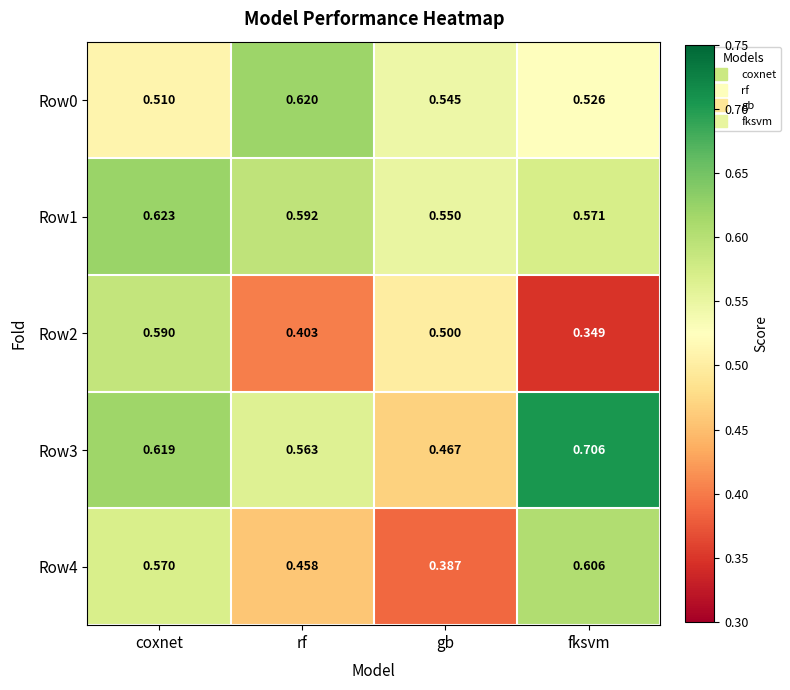

Is the value of Row1 at fksvm greater than the value of Row4 at gb?

Yes